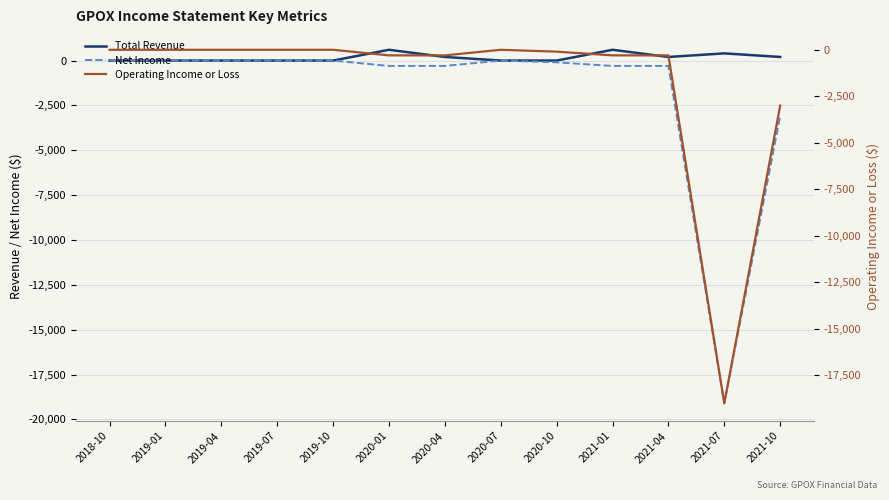

What is the value of the Net Income point at the 13th from the left?

-3100